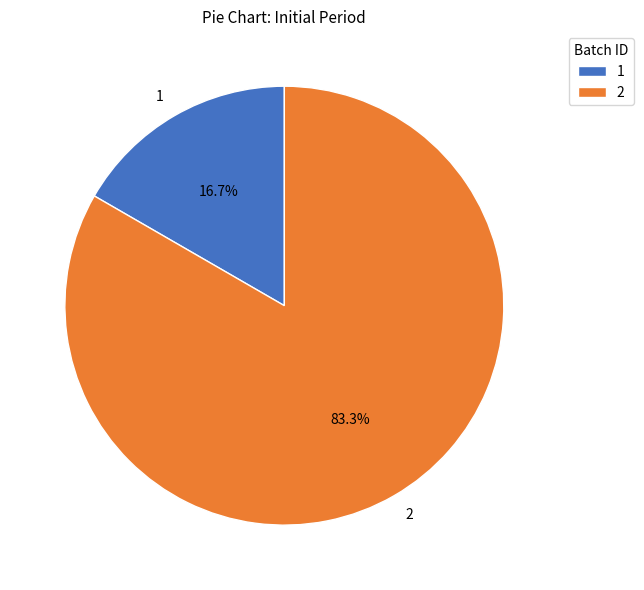

What is the ratio of the value at 2 to the value at 1?

5.0